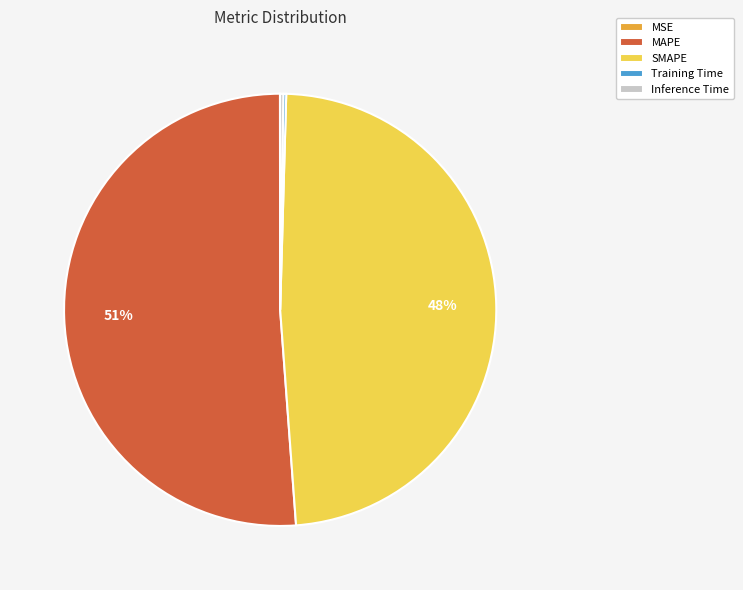

Does MAPE represent more than half of the total?

Yes